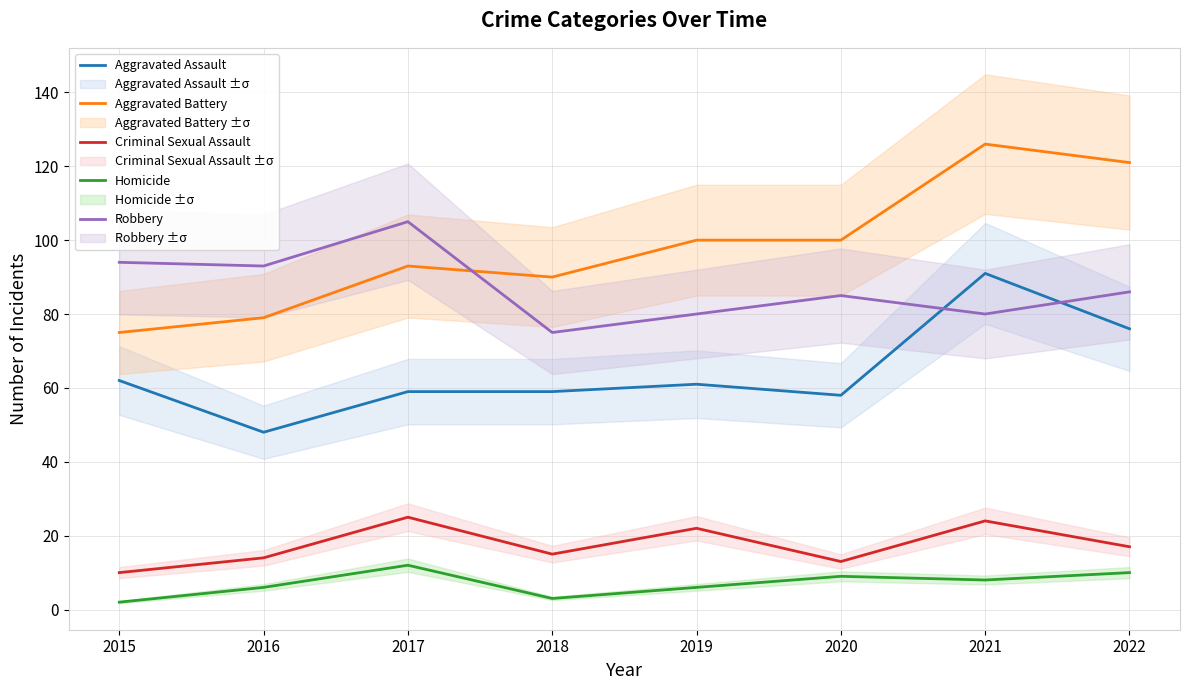

What is the value of the Criminal Sexual Assault point at the 4th from the left?

15